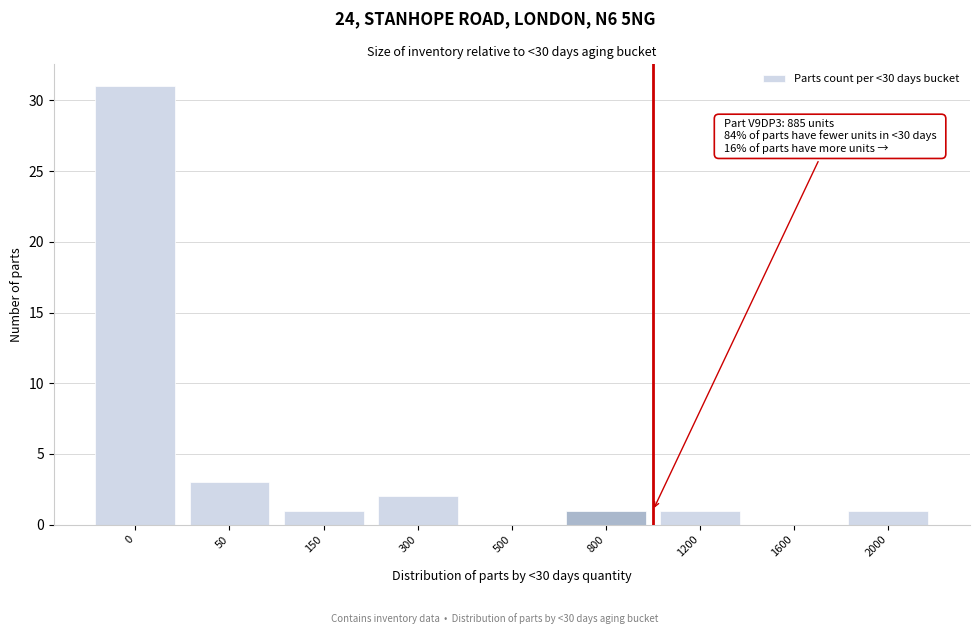

Reading left to right, extract all data points from this chart.

0=31	50=3	150=1	300=2	500=0	800=1	1200=1	1600=0	2000=1